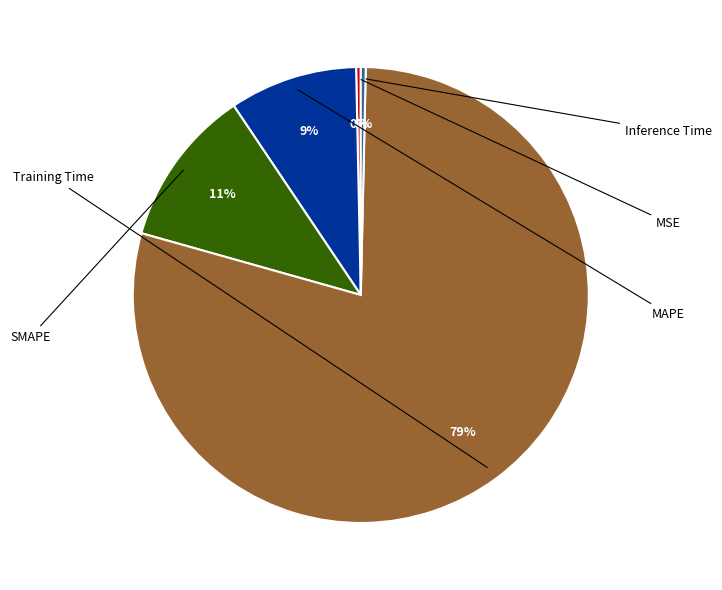

Does any single category account for the majority?

Yes